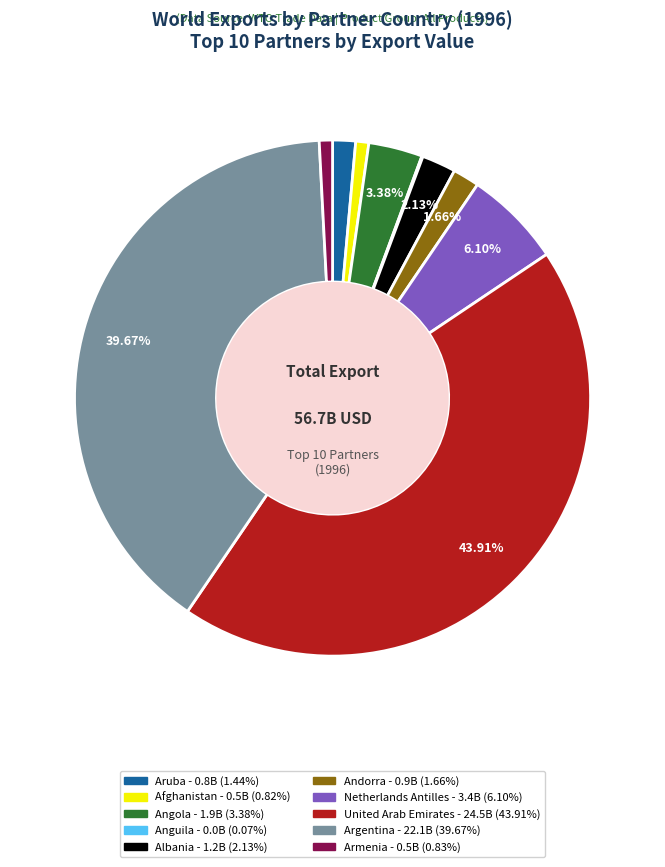

To the nearest percent, what is the difference between the largest and smallest slice percentages?

44%